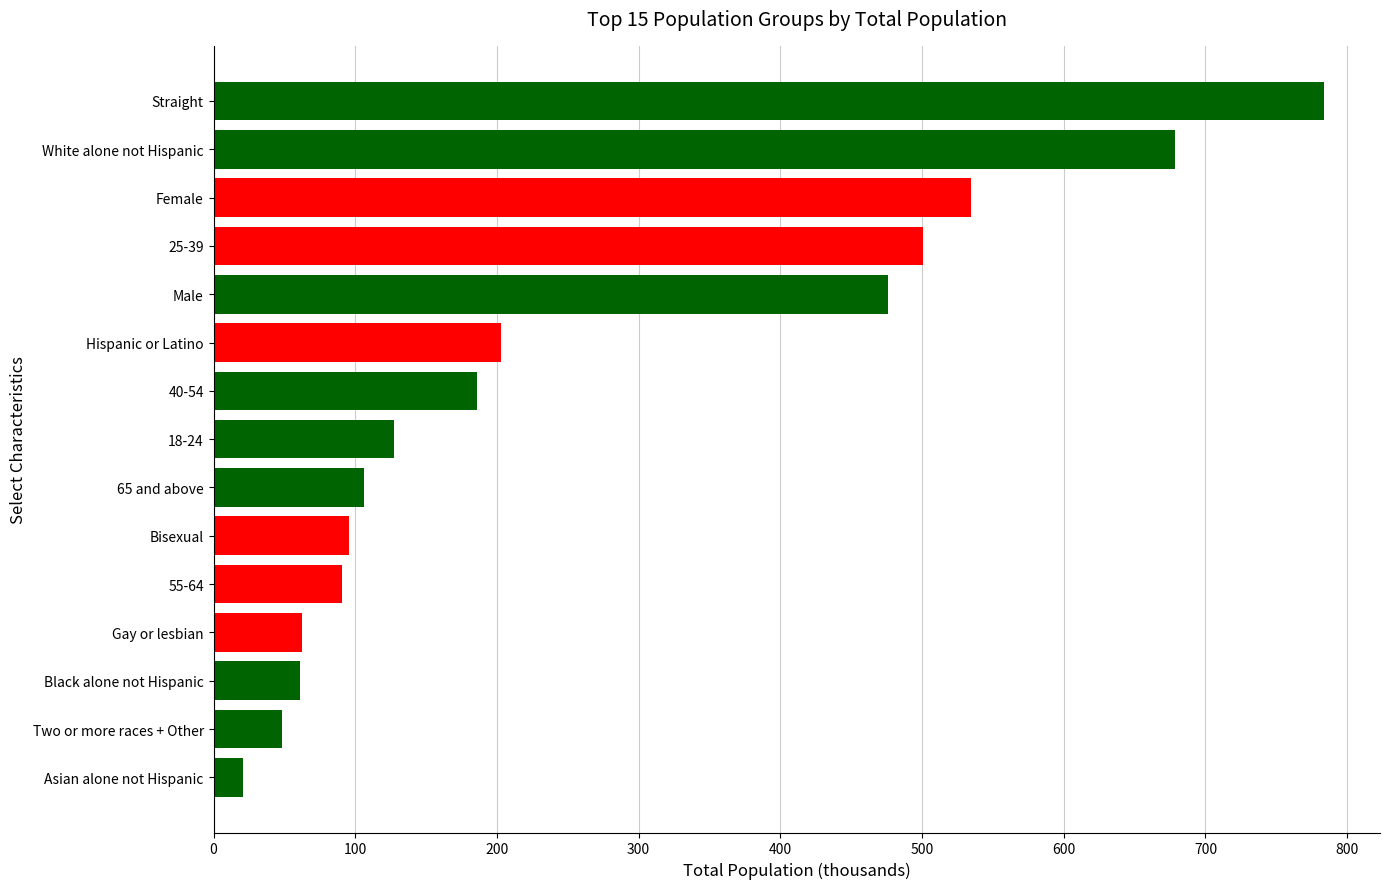

Is it true that the value at Bisexual is 38.2?

False